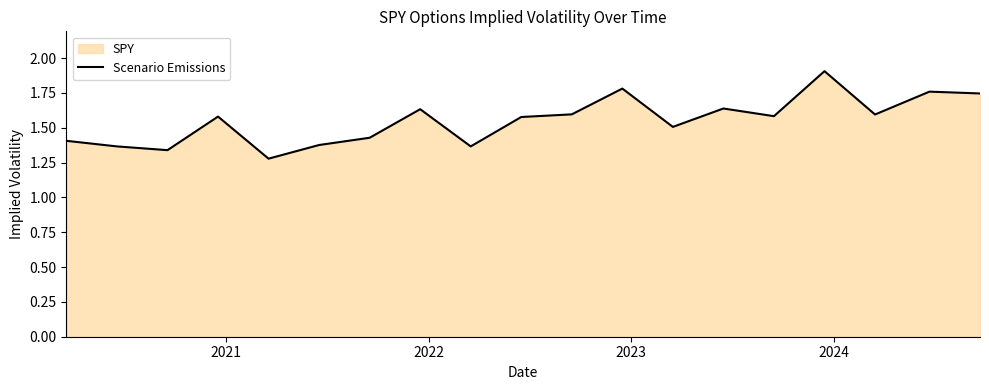

What is the value of the 1st point from the left?

1.4